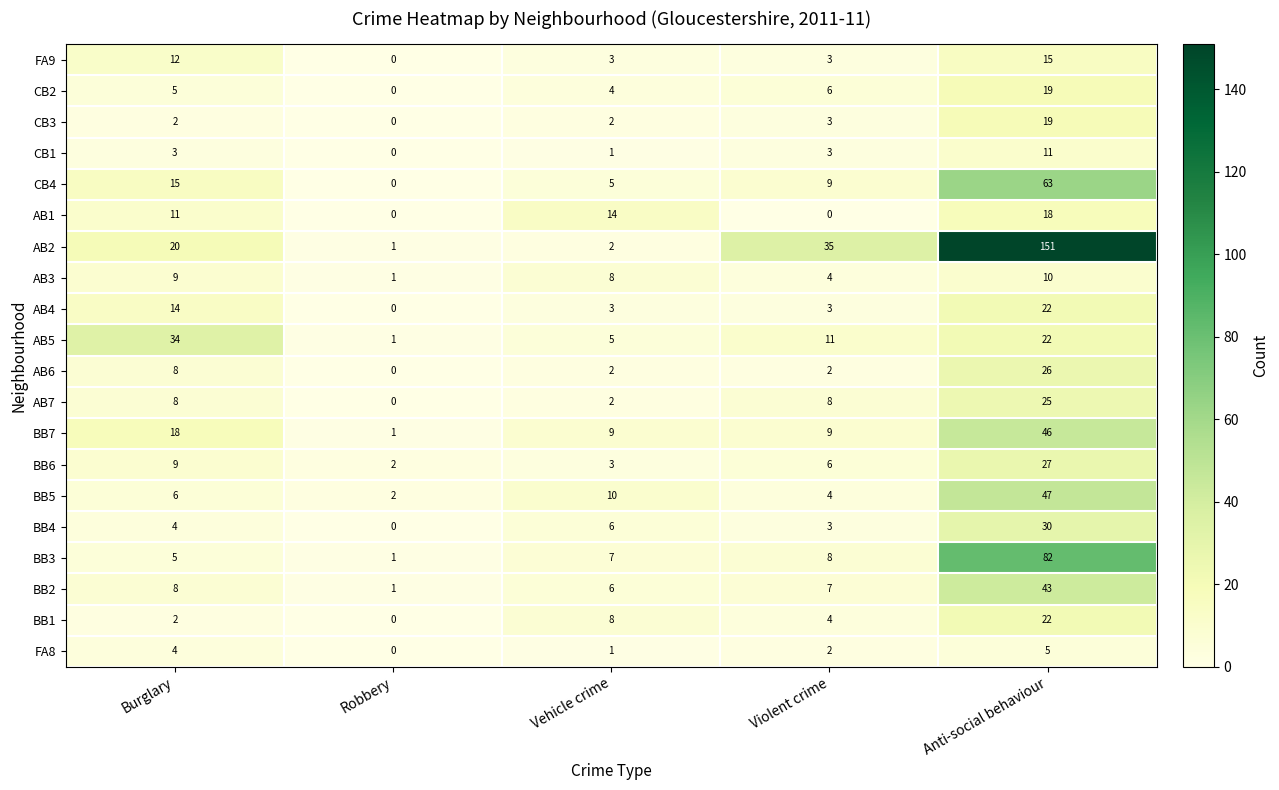

What is the total value across all series at Robbery?

10